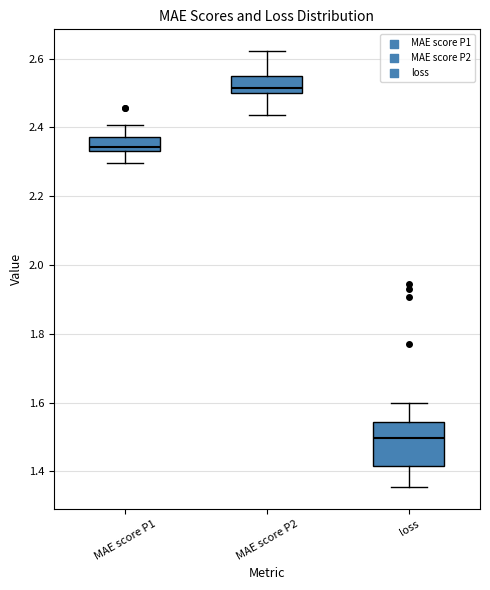

Comparing the boxes themselves (not the whiskers), which one is the tallest?

loss